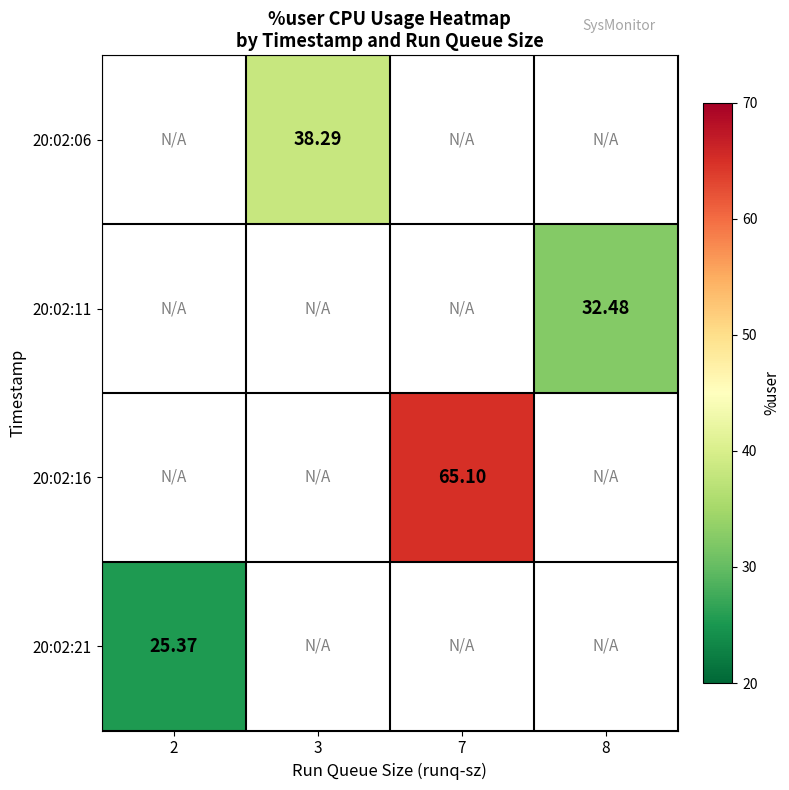

What is the smallest value displayed?

25.4